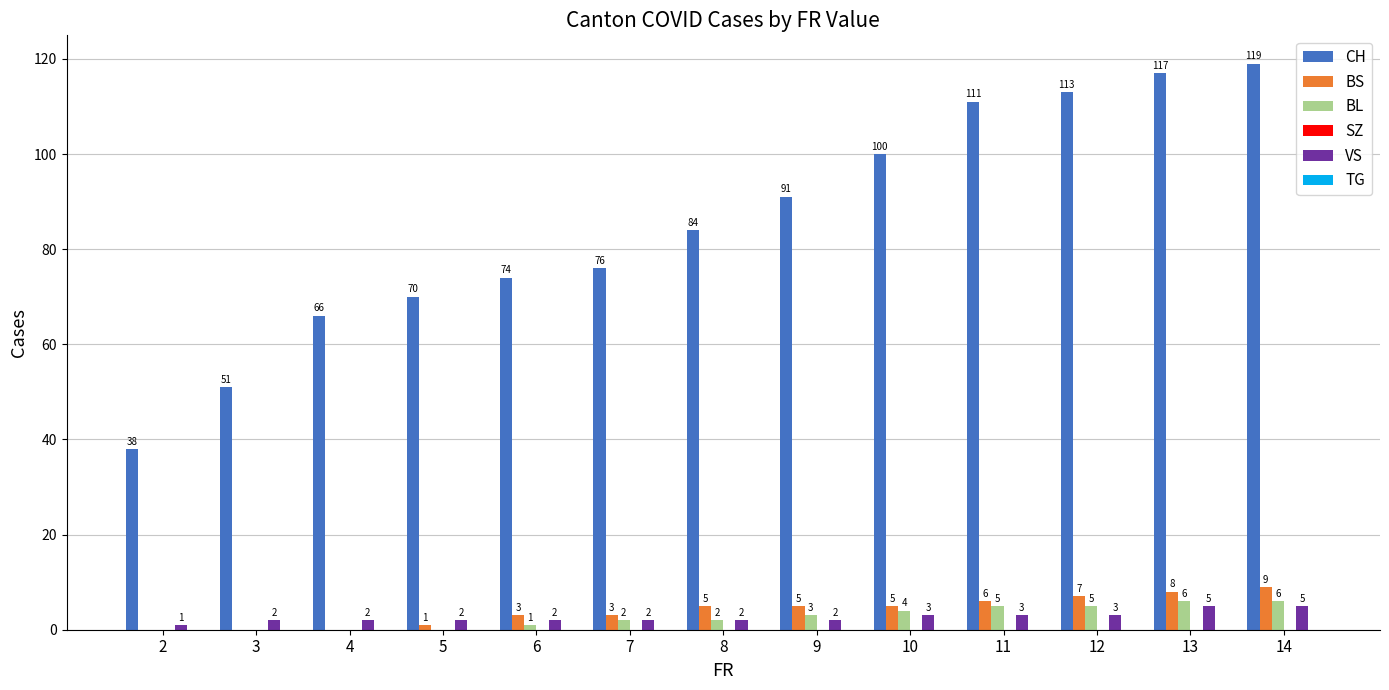

True or false: BS has a value of 8 at 13.

True